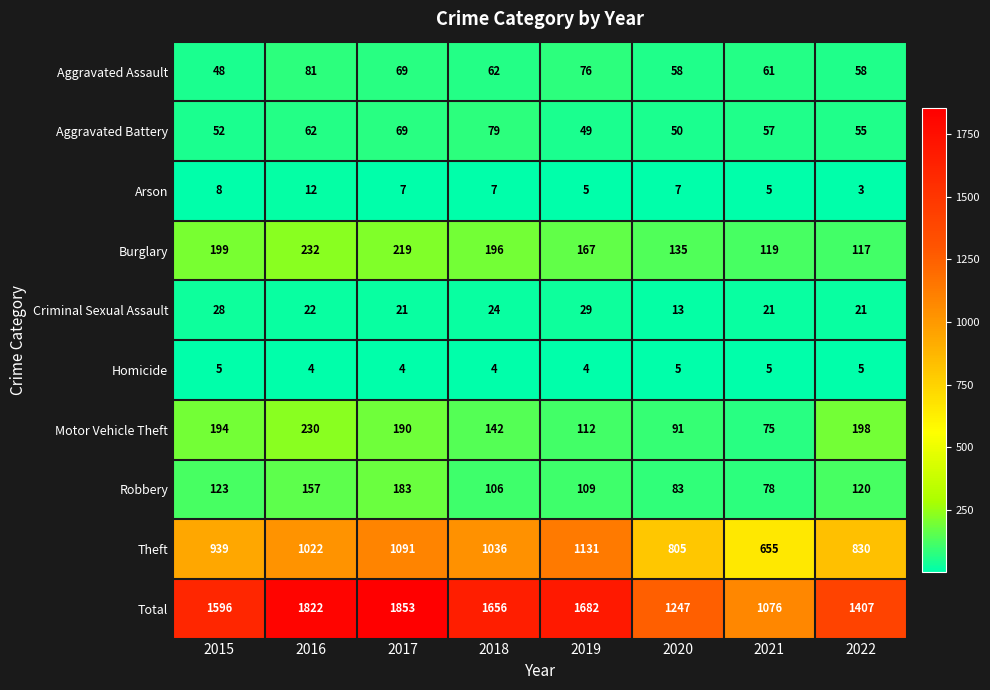

The Arson series shows 2 at 2015. True or false?

False